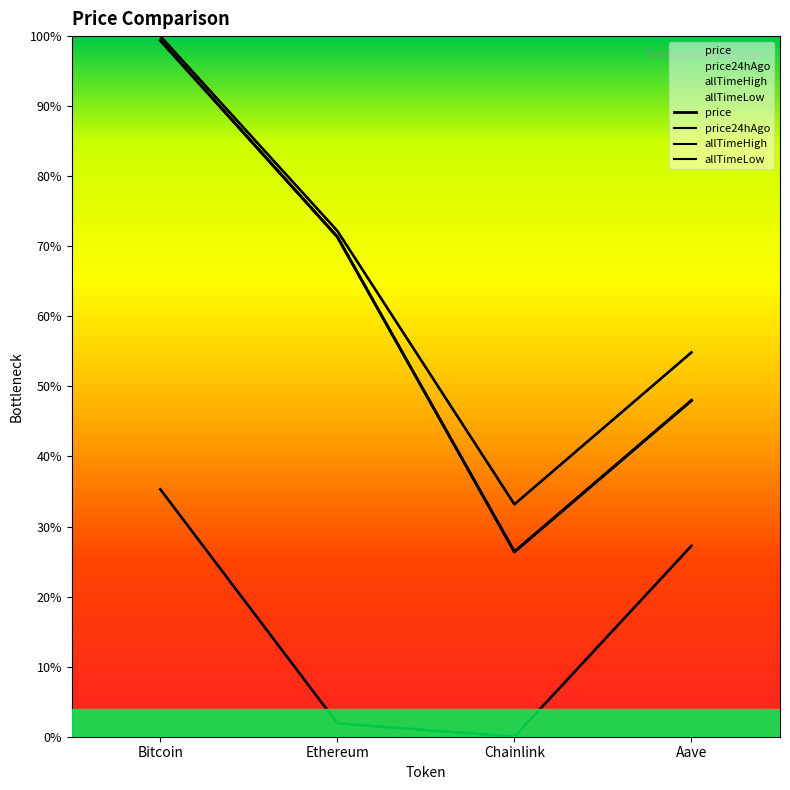

What is the label of the 2nd point from the left?

Ethereum